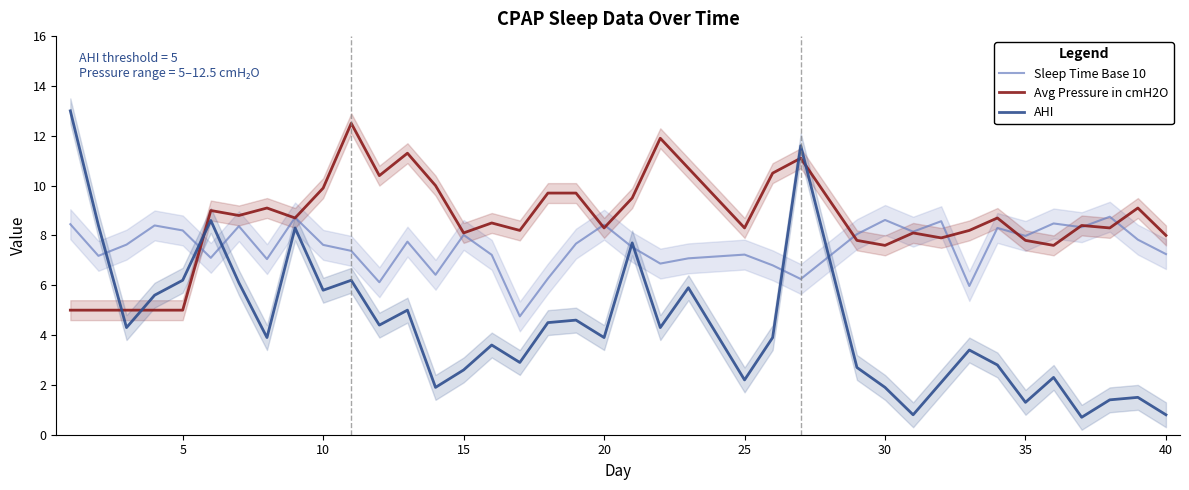

Is it true that AHI equals 6.2 at 5?

True